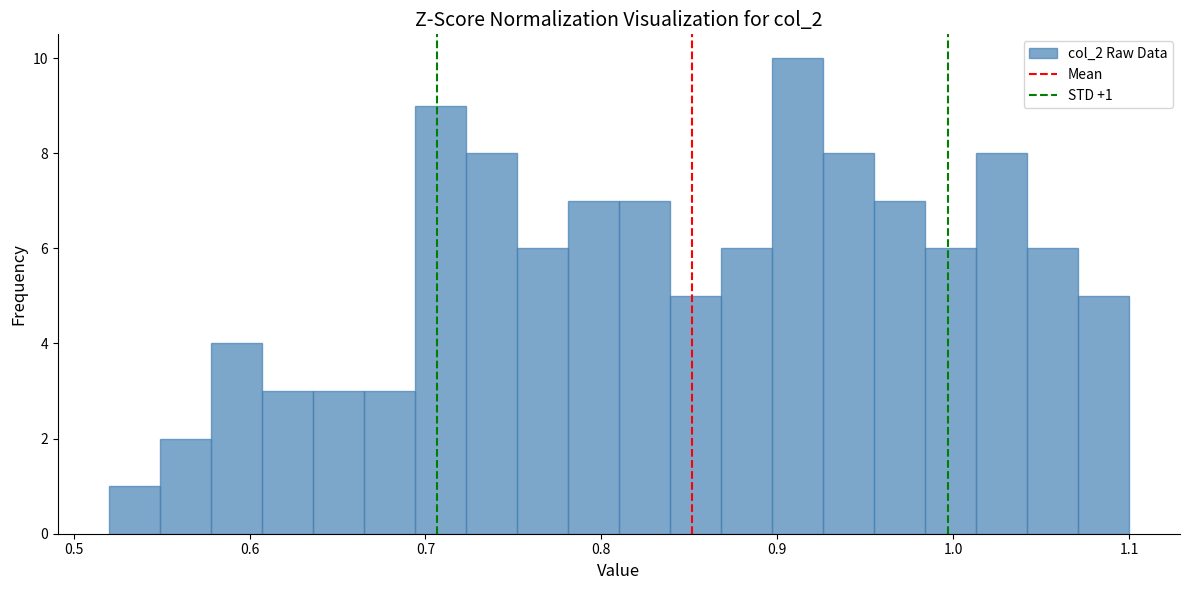

Around what value on the x-axis is the tallest bar? Give the approximate position of its centre, as read against the axis.

0.91